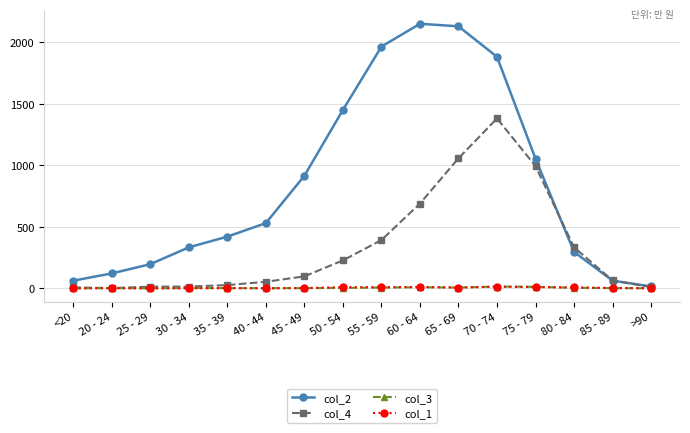

In col_1, how many points are higher than both neighbors (excluding endpoints)?

5